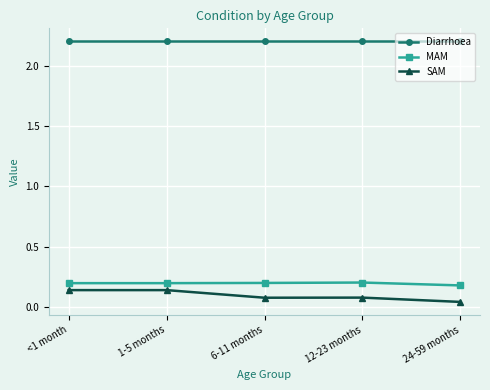

Count the MAM values in the range 0 to 1.

5